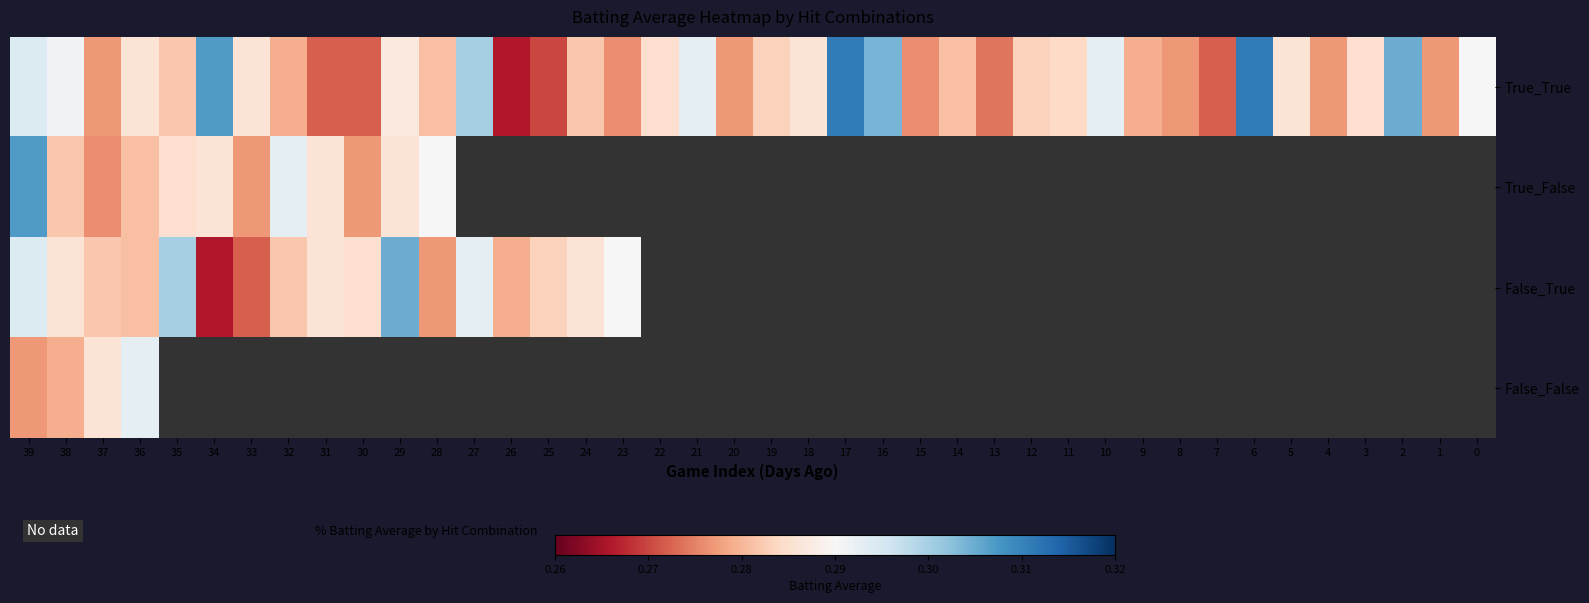

Count the number of data series in this chart.

4